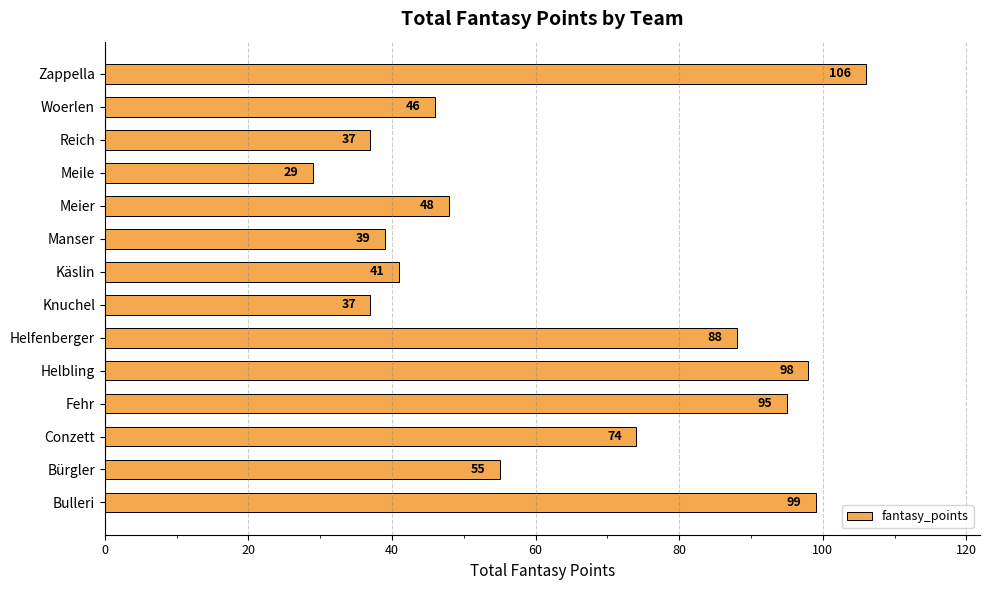

How many categories are shown in the chart?

14